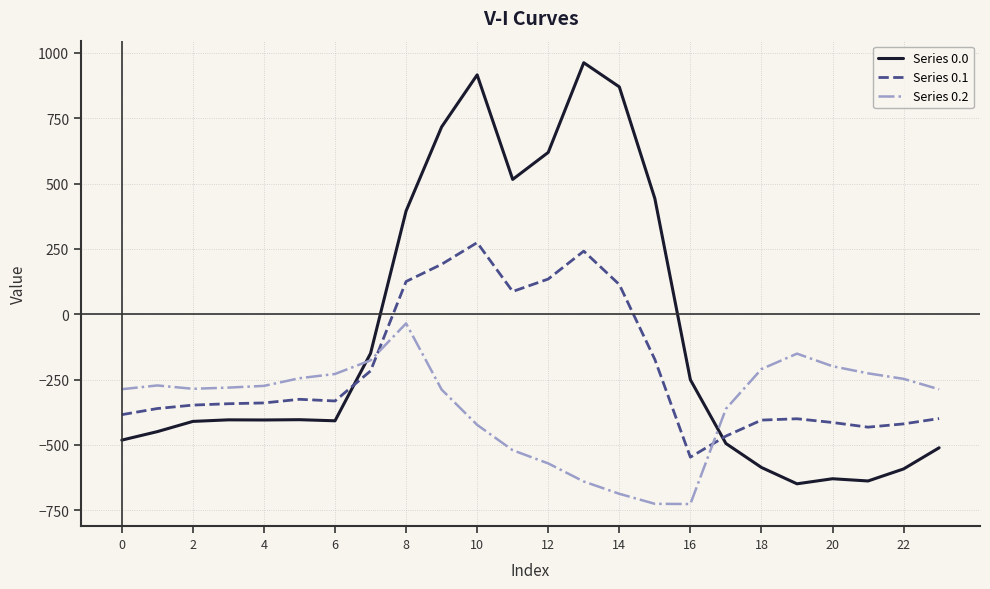

Which series has the largest total across all categories?

Series 0.0